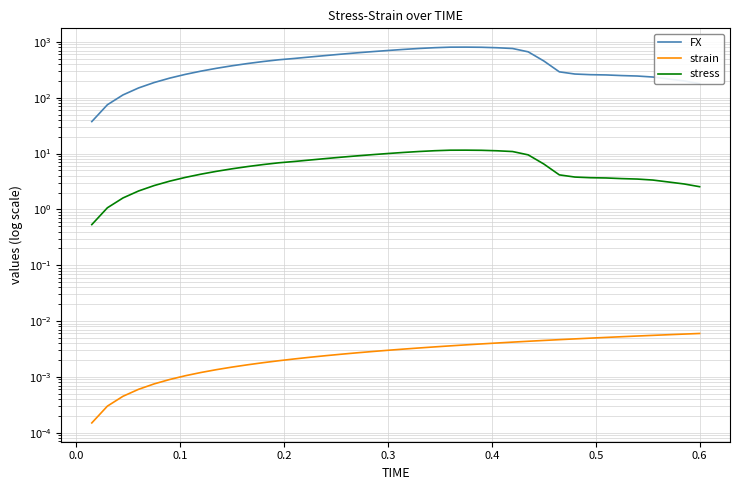

True or false: strain has more than 1 points higher than both neighbors.

False